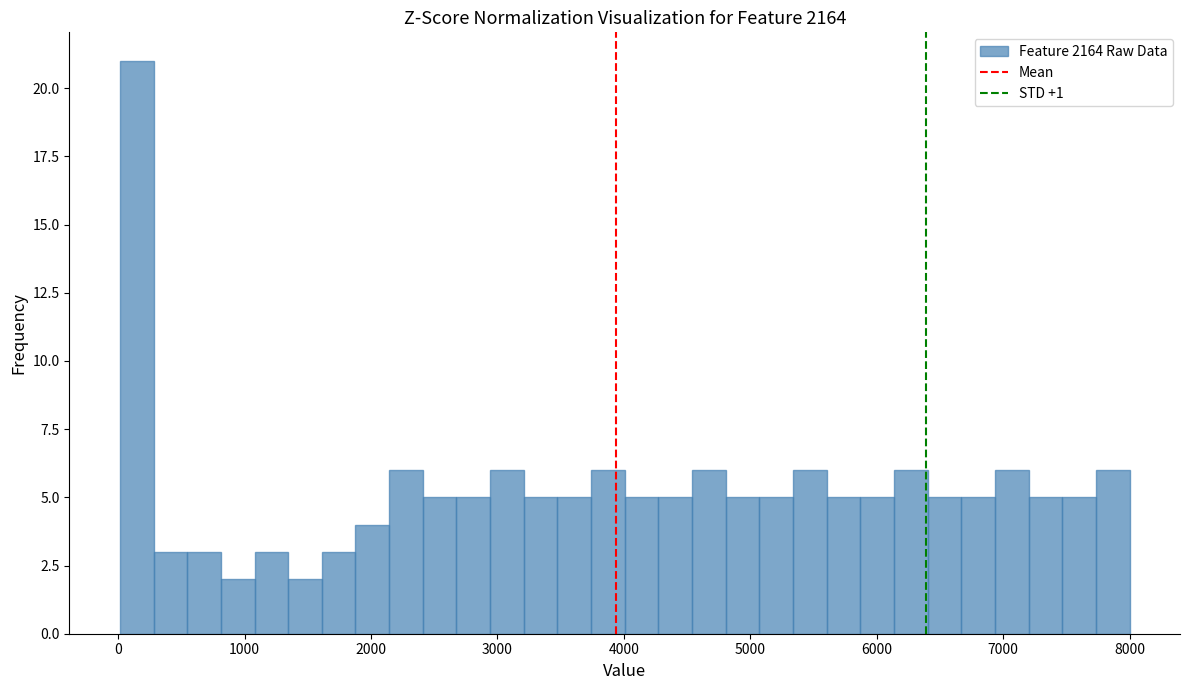

Around what value on the x-axis is the tallest bar? Give the approximate position of its centre, as read against the axis.

100